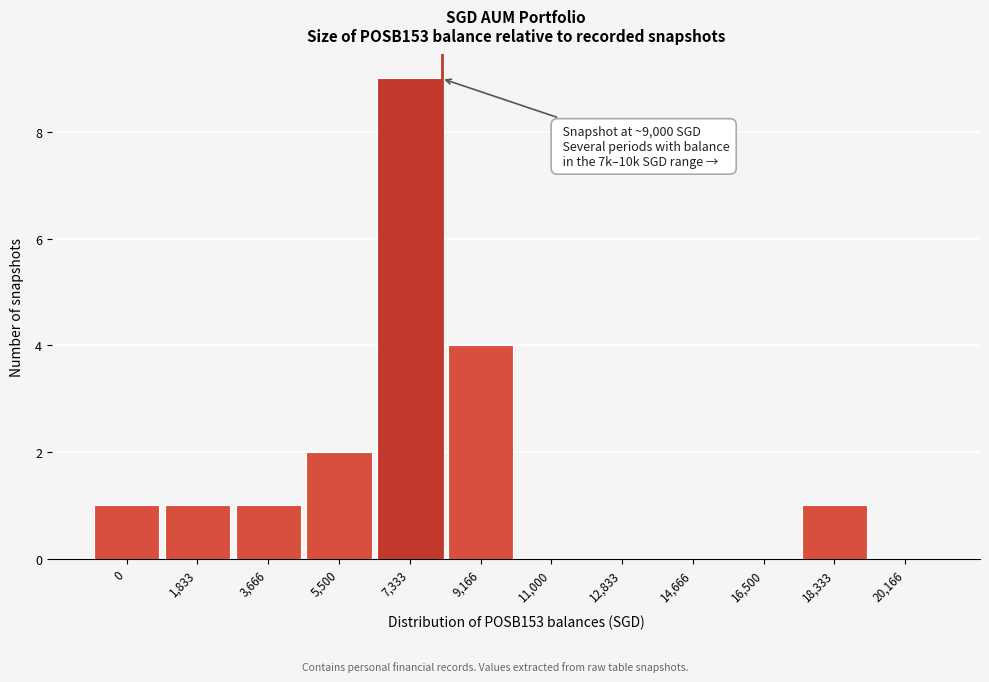

Reading left to right, what are all the values shown in this chart?

0=1	1,833=1	3,666=1	5,500=2	7,333=9	9,166=4	11,000=0	12,833=0	14,666=0	16,500=0	18,333=1	20,166=0